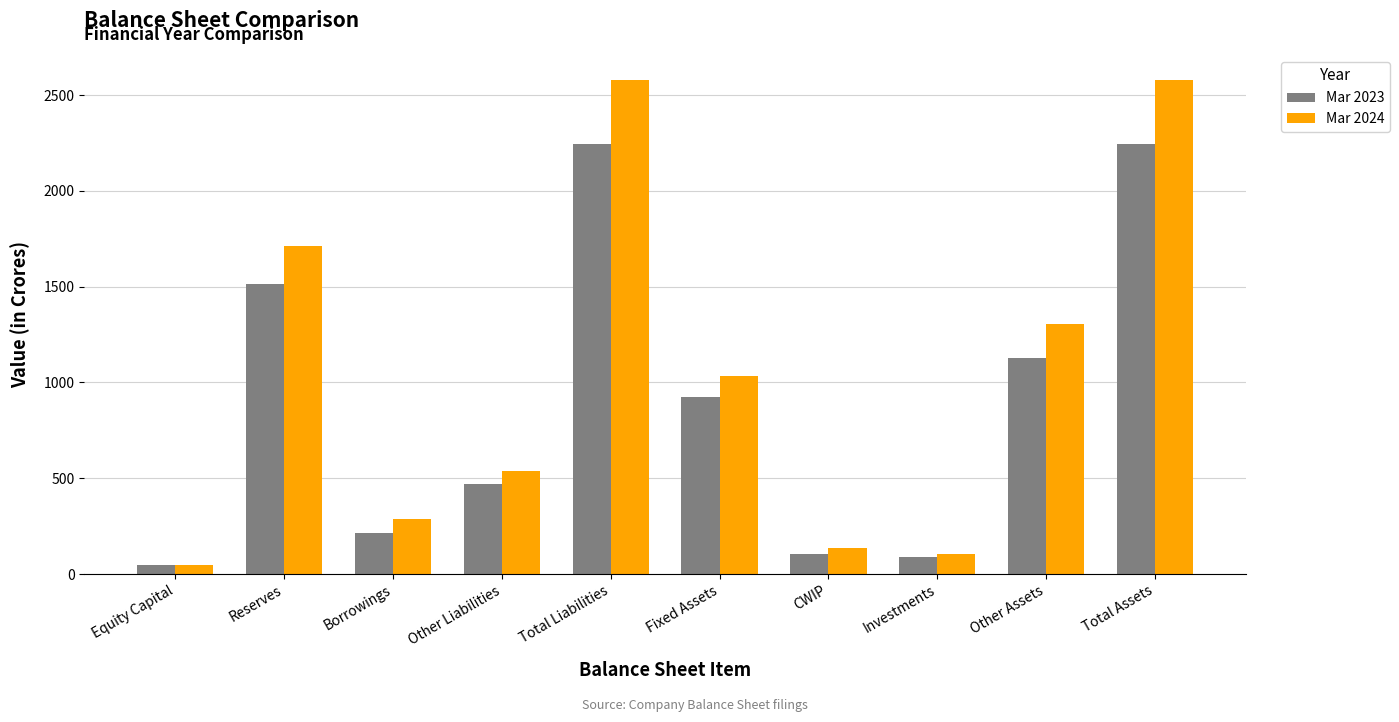

What is the minimum value for Mar 2023?

45